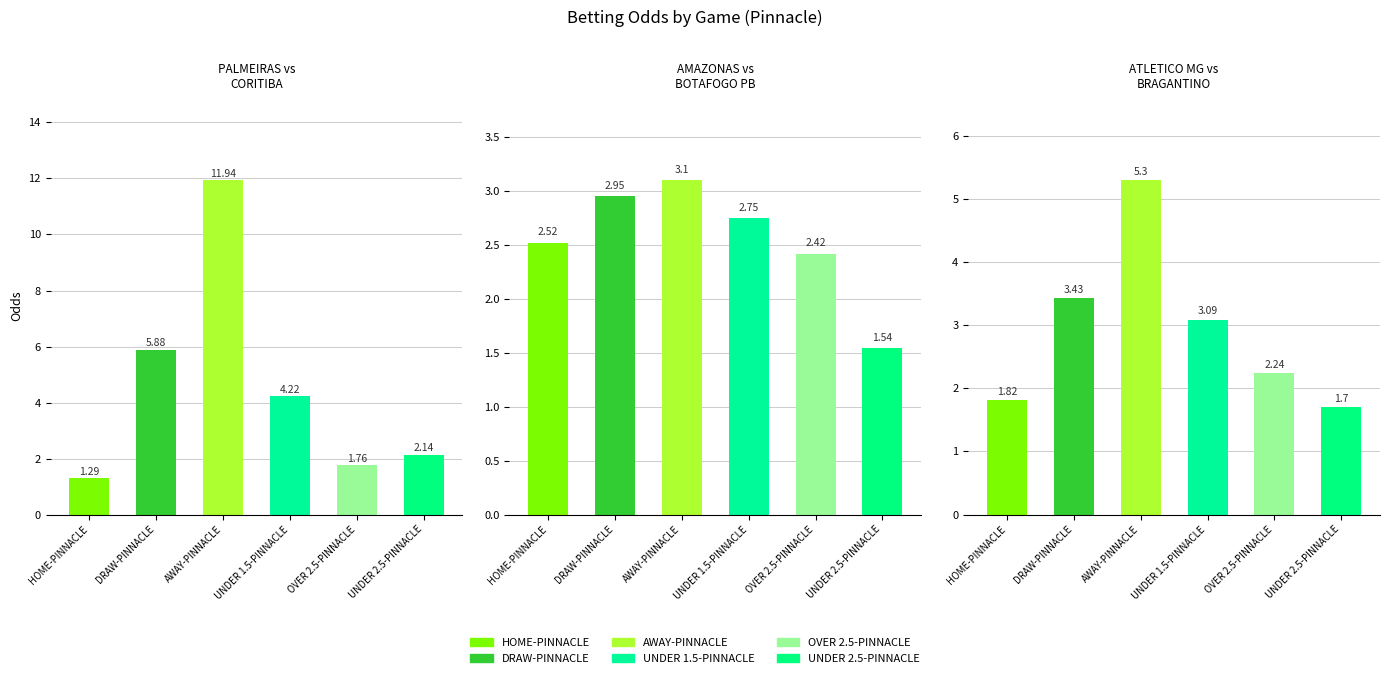

Which series has the largest total across all categories?

PALMEIRAS vs CORITIBA